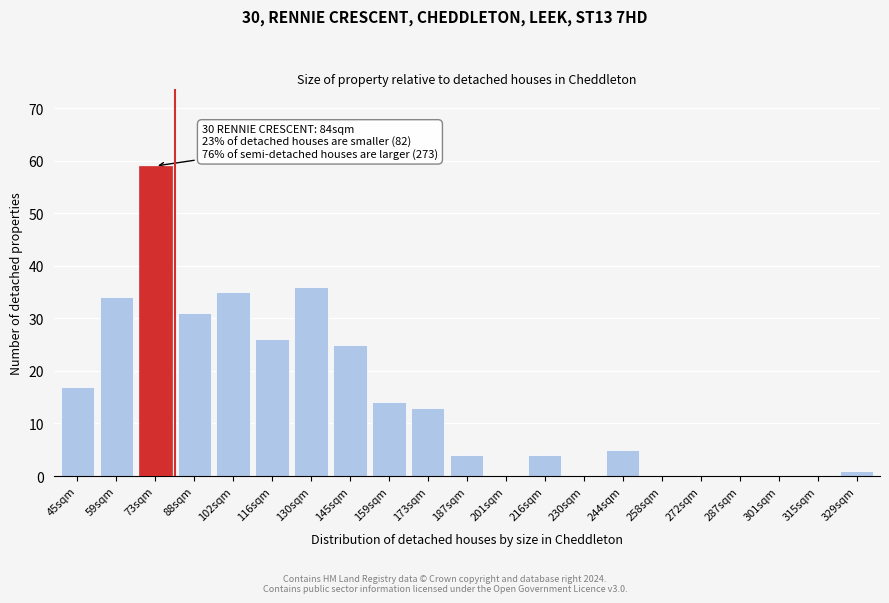

Reading left to right, transcribe all the data shown in this chart.

45sqm=17	59sqm=34	73sqm=59	88sqm=31	102sqm=35	116sqm=26	130sqm=36	145sqm=25	159sqm=14	173sqm=13	187sqm=4	201sqm=0	216sqm=4	230sqm=0	244sqm=5	258sqm=0	272sqm=0	287sqm=0	301sqm=0	315sqm=0	329sqm=1